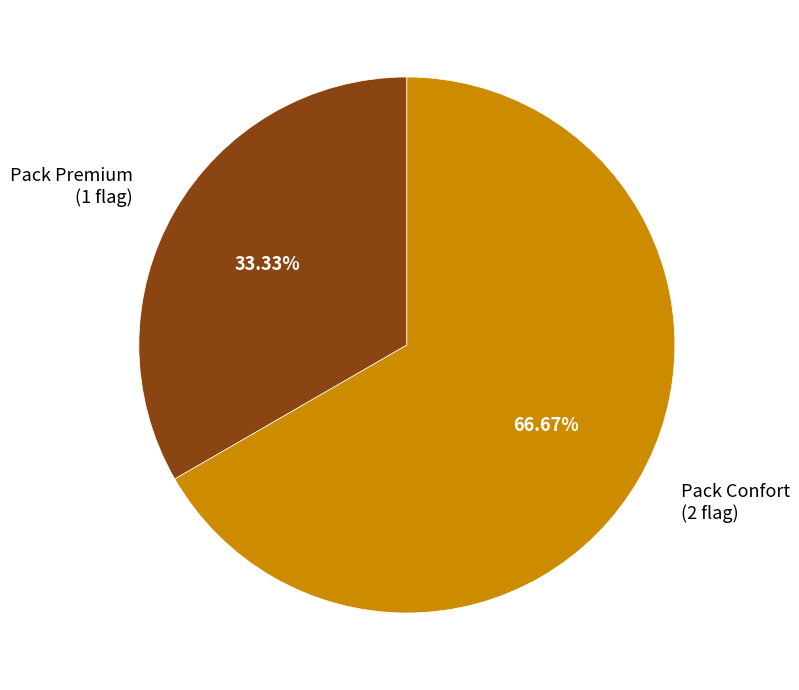

How many slices are in this pie chart?

2